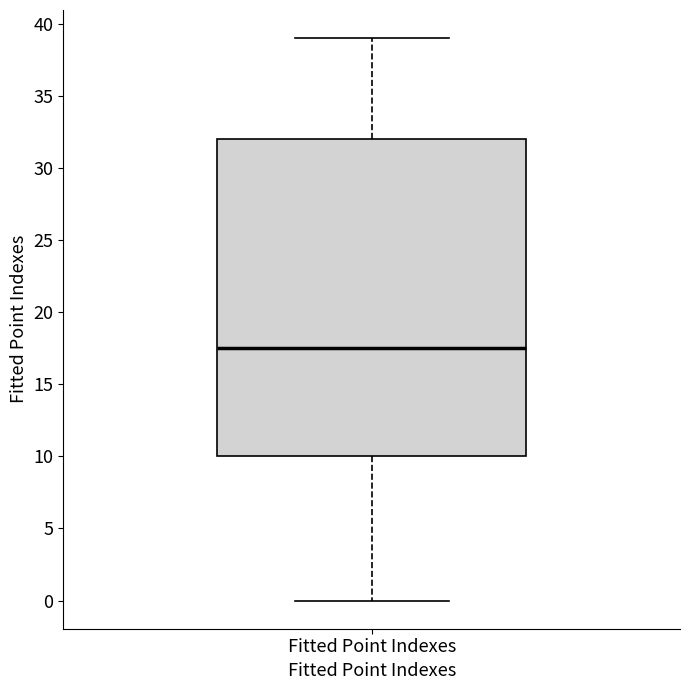

Where does the upper whisker of the box for Fitted Point Indexes end on the y-axis? The values are not printed on the chart, so give them approximately, as read against the axis.

39.0